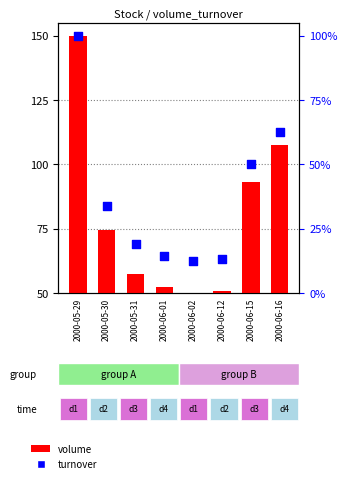

Which series has the largest Y range (max minus min)?

volume